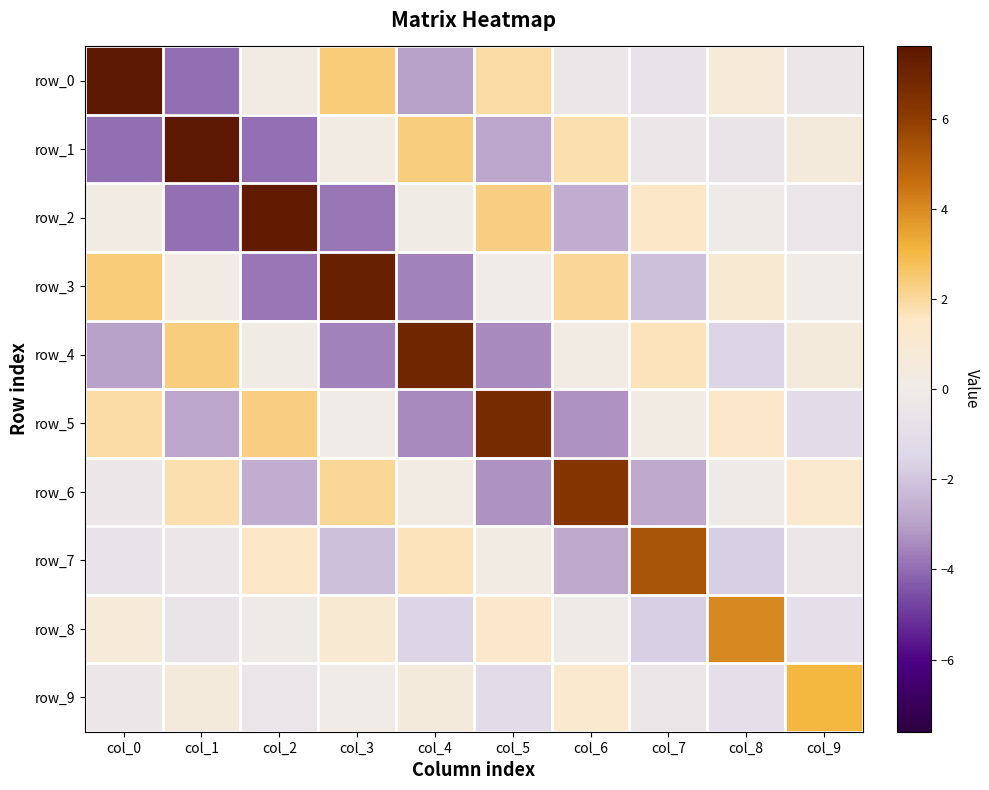

Which series has the widest spread of values?

row_0